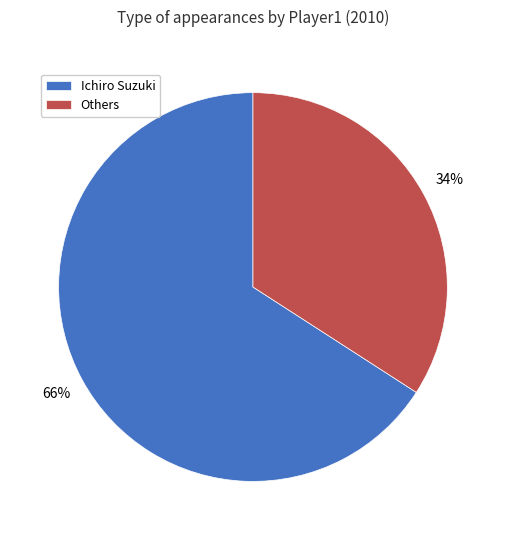

Is it true that Others is 34% of the pie?

True